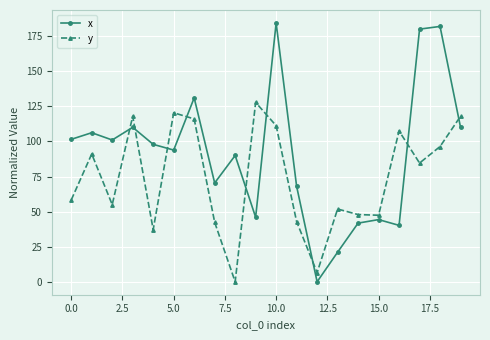

How many times do x and y cross each other?

9